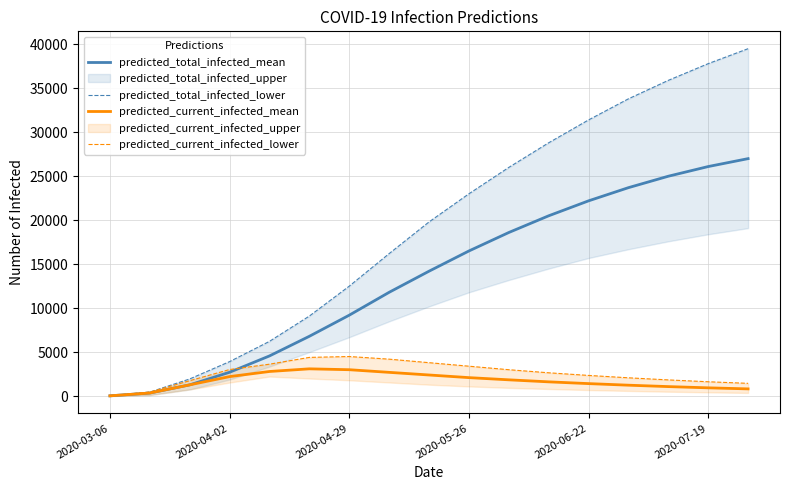

The value of predicted_total_infected_mean at 2020-07-19 is 41585. True or false?

False